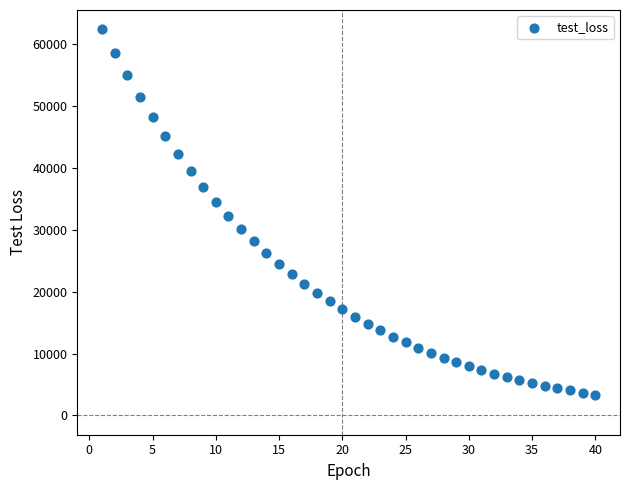

What is the range of Y values (max minus min)?

59013.2